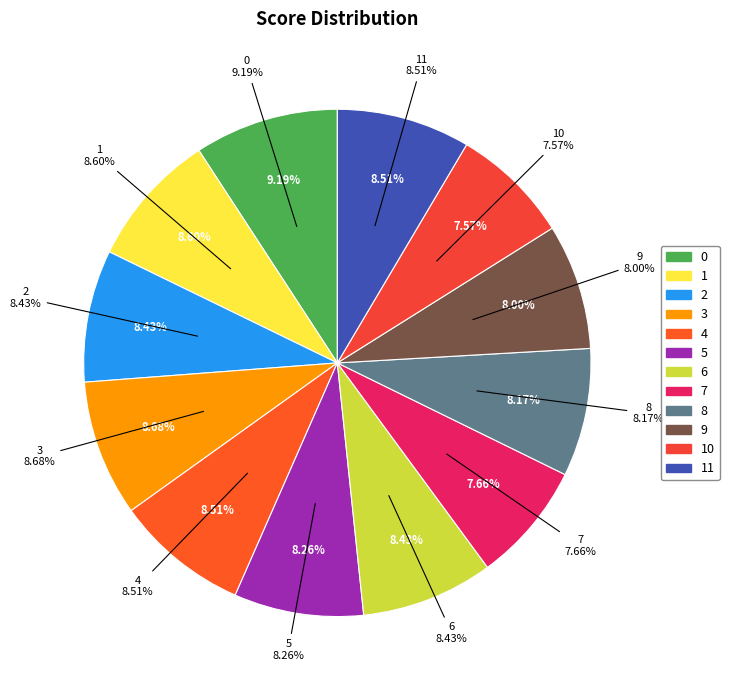

To the nearest percent, what portion does 11 represent?

9%